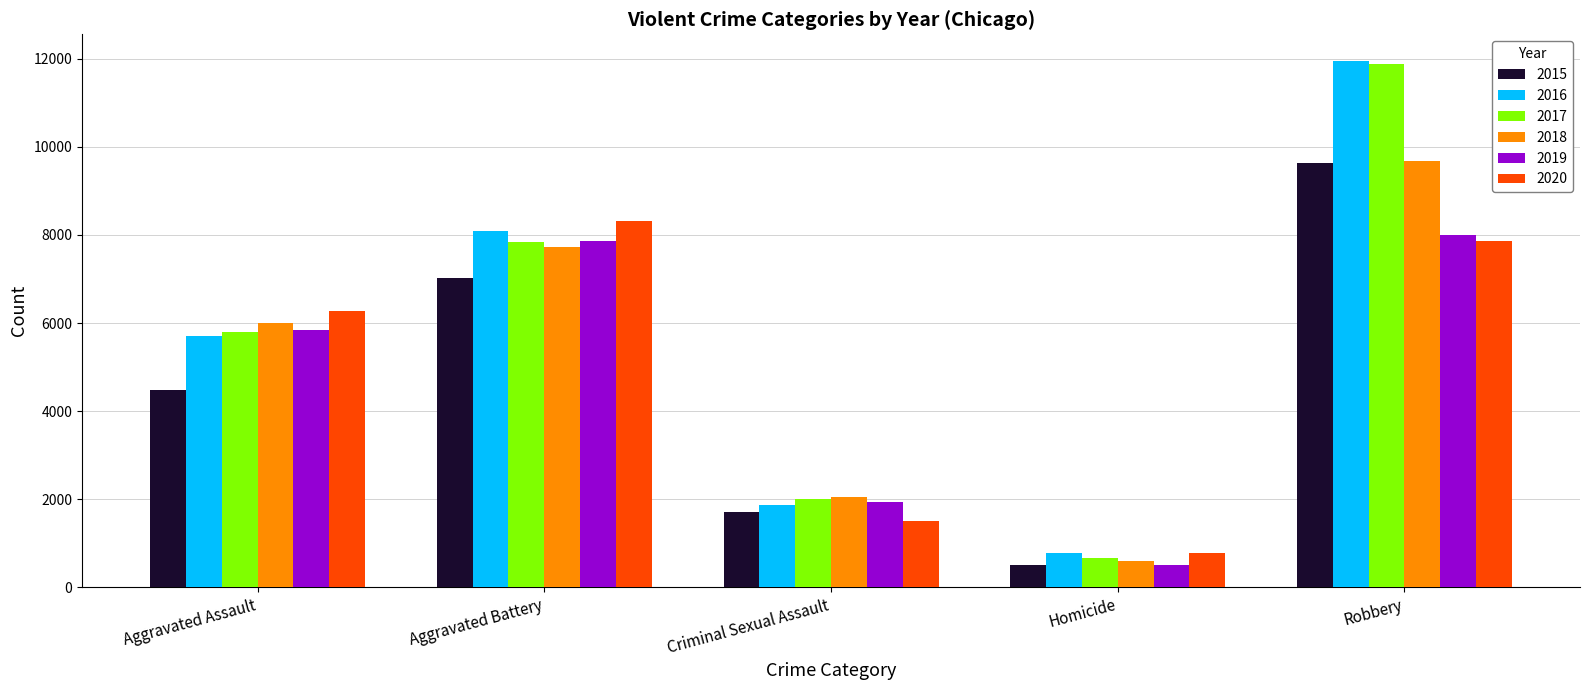

How many bars are there in total?

30